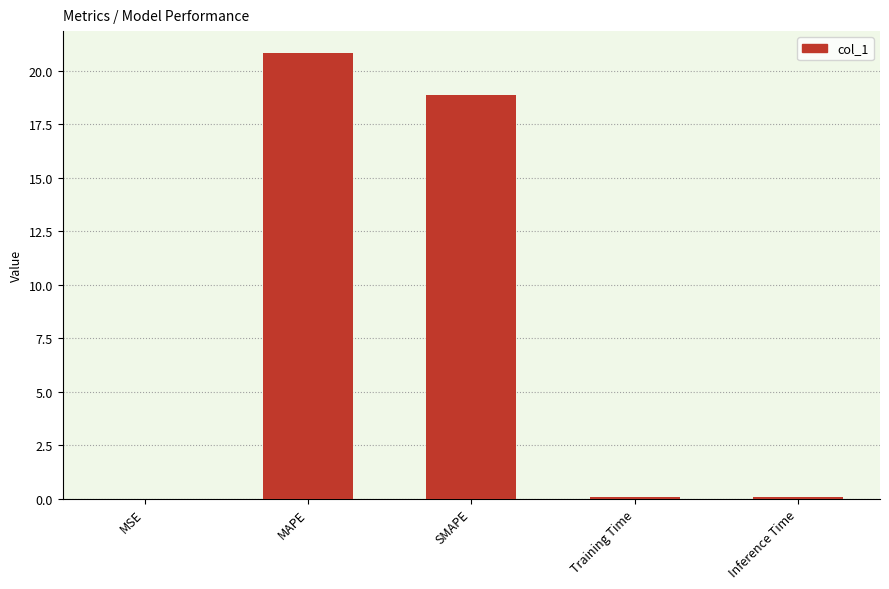

Approximately how many times larger is the value at SMAPE compared to MAPE?

0.9